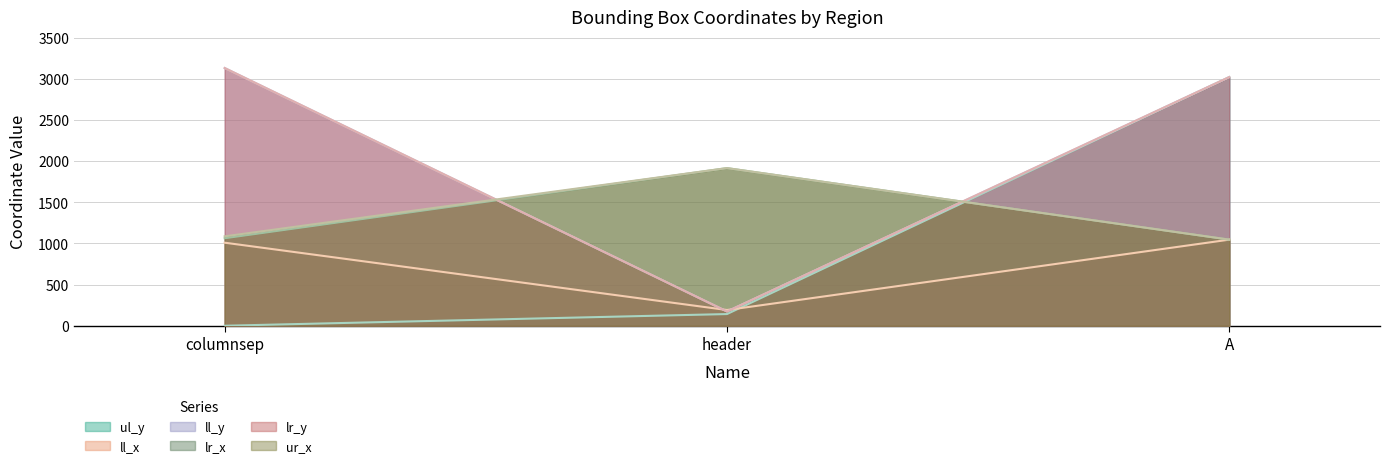

What is the label of the 1st point from the left?

columnsep